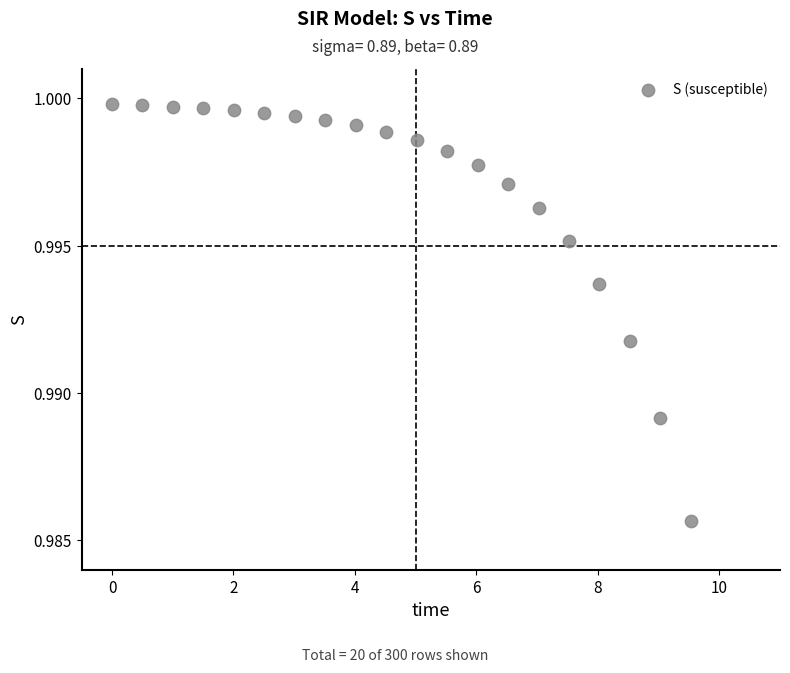

What is the range of X values (max minus min)?

9.5